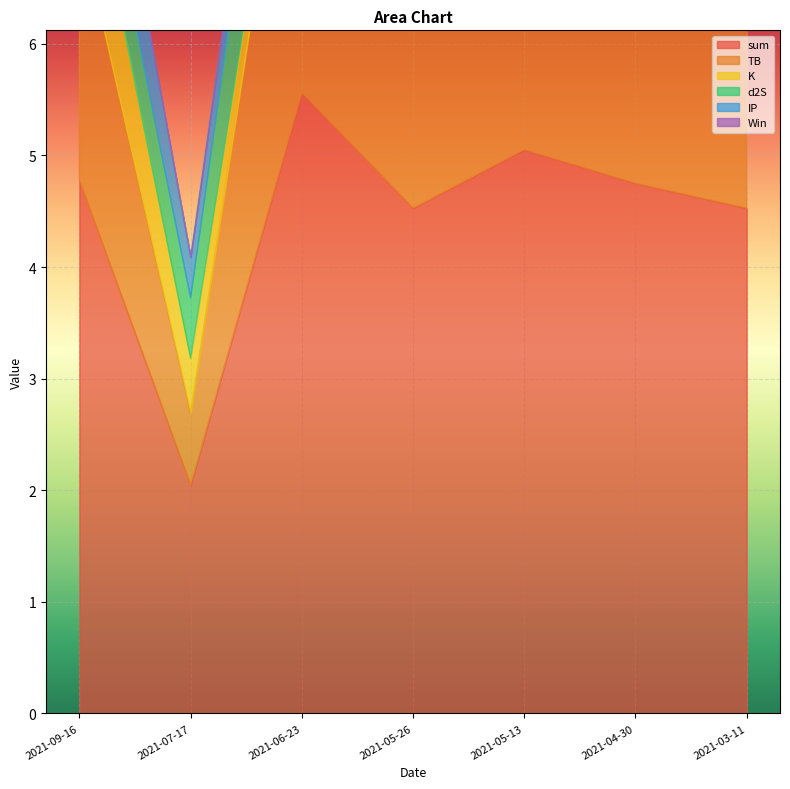

The value of d2S at 2021-09-16 is 0.9. True or false?

False